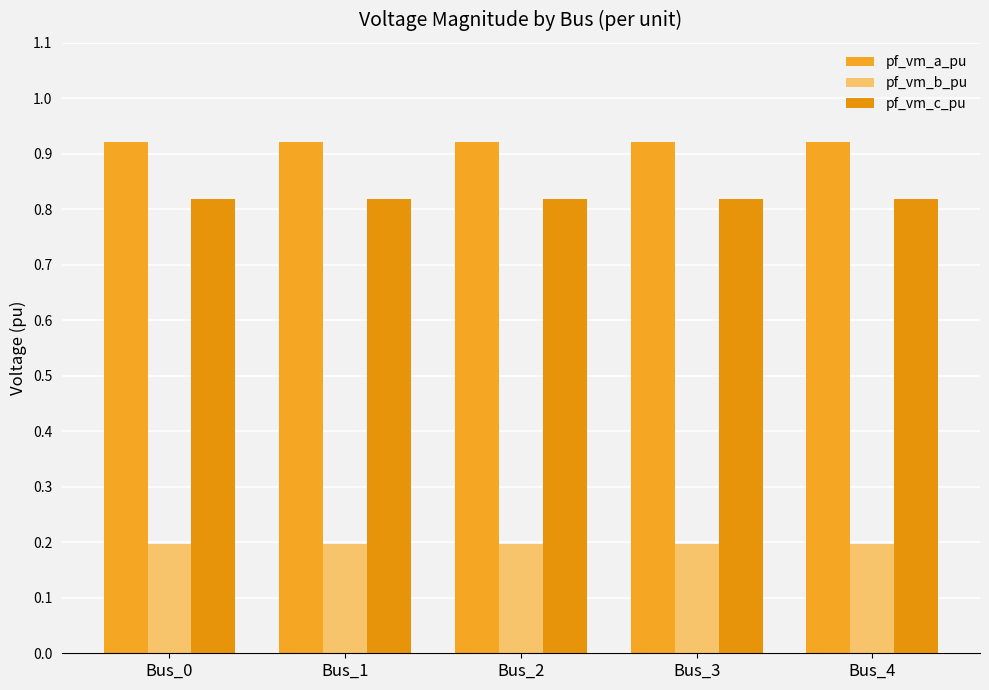

Count the number of data series in this chart.

3